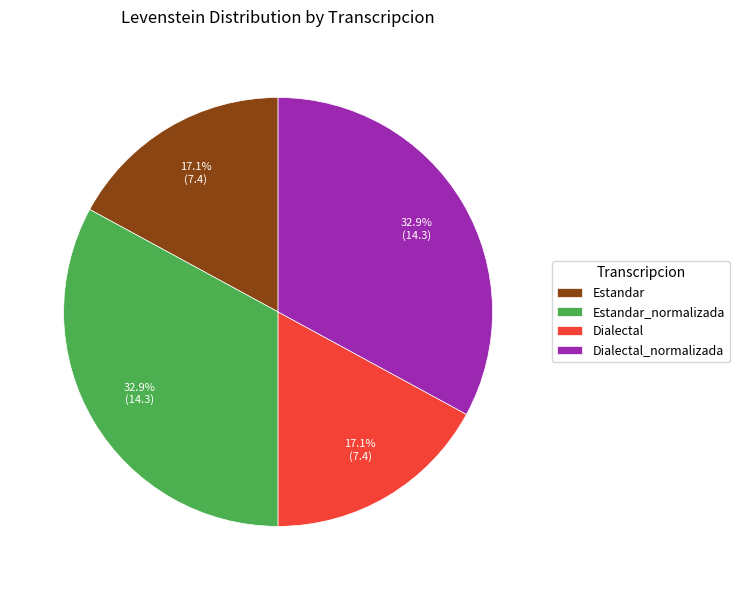

What is the ratio of the value at Dialectal to the value at Estandar?

1.0